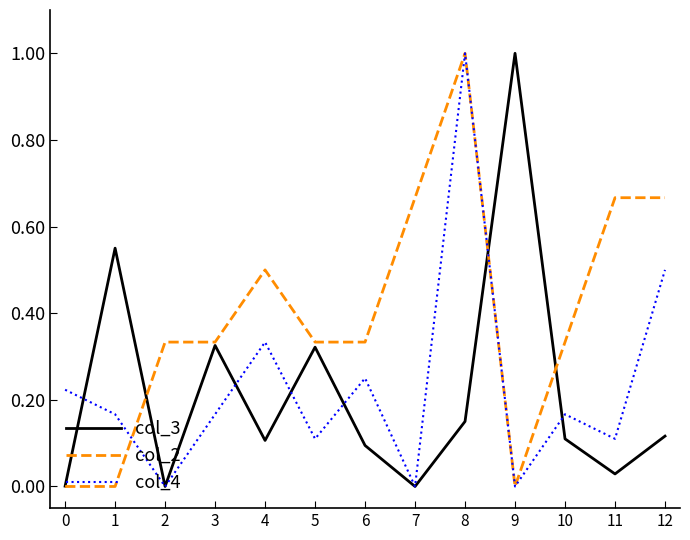

What is the spread (max minus min) of values at 4?

0.4